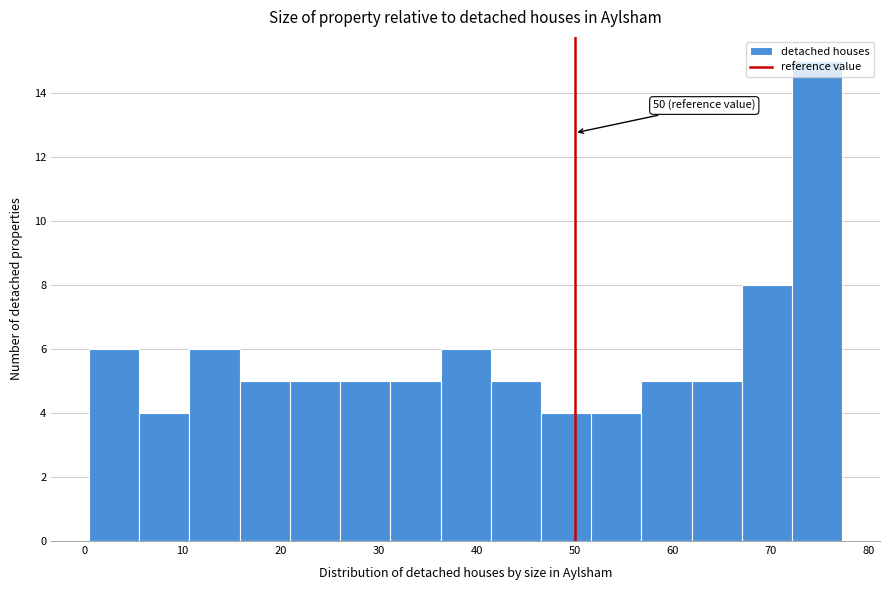

Over which range of the x-axis is the bar tallest?

72 to 77